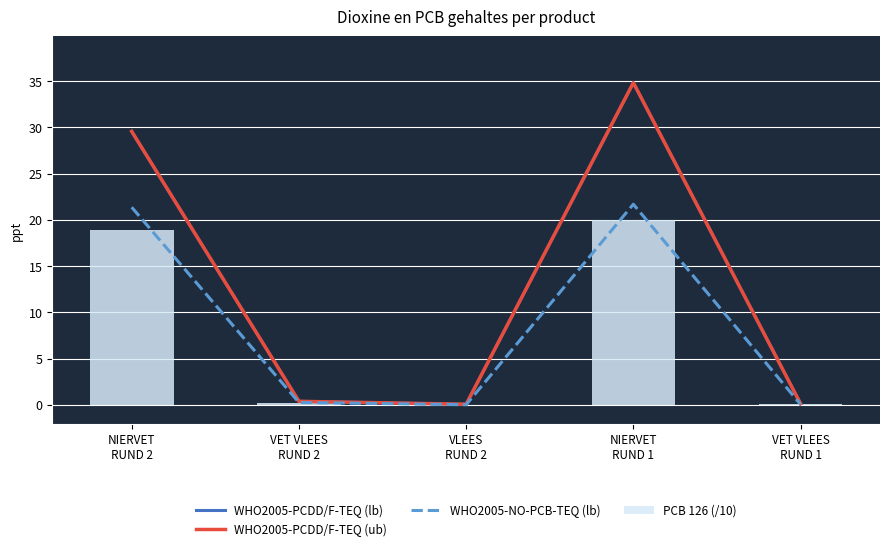

What is the highest value of the PCB 126 (/10) series?

20.0